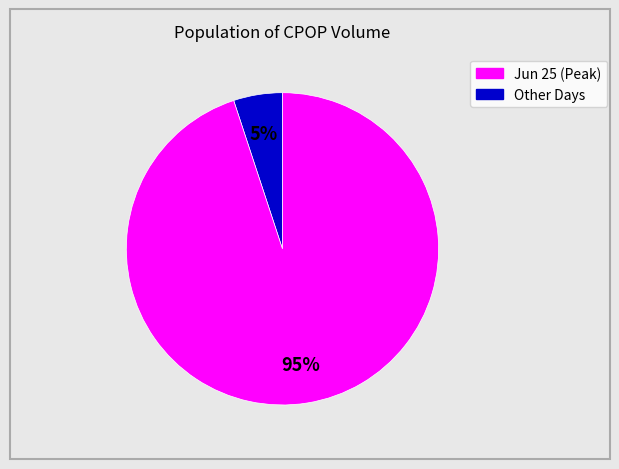

Does any single category account for the majority?

Yes